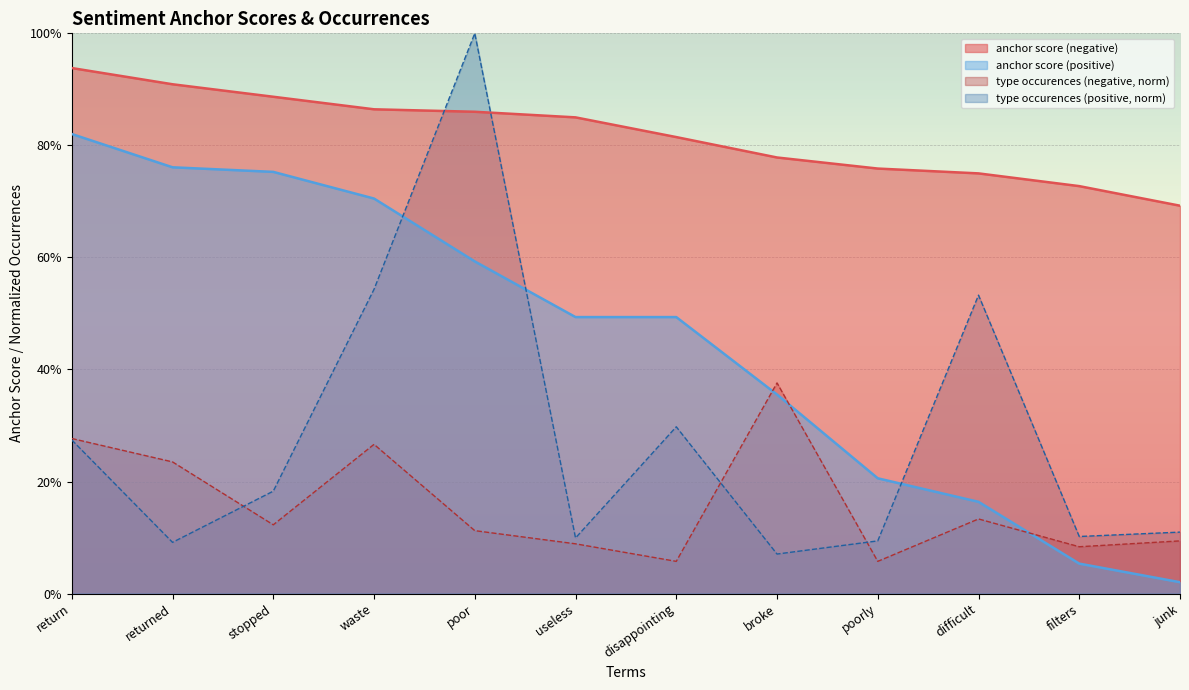

Rank the series by their maximum value, from highest to lowest.

type occurences (positive, norm), anchor score (negative), anchor score (positive), type occurences (negative, norm)